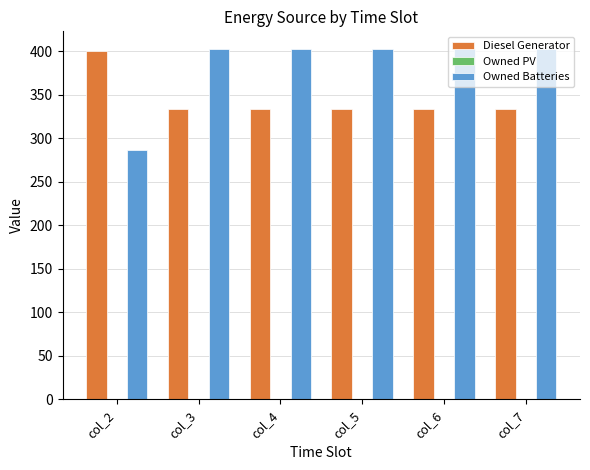

What is the average value of the Diesel Generator series?

345